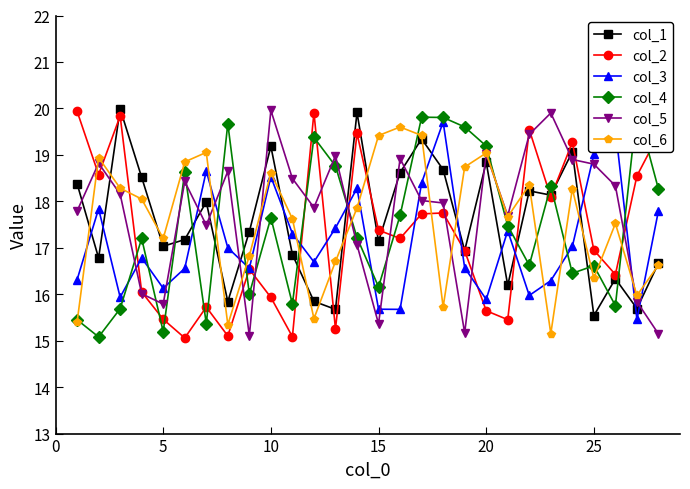

How many intersections are there between col_3 and col_5?

13